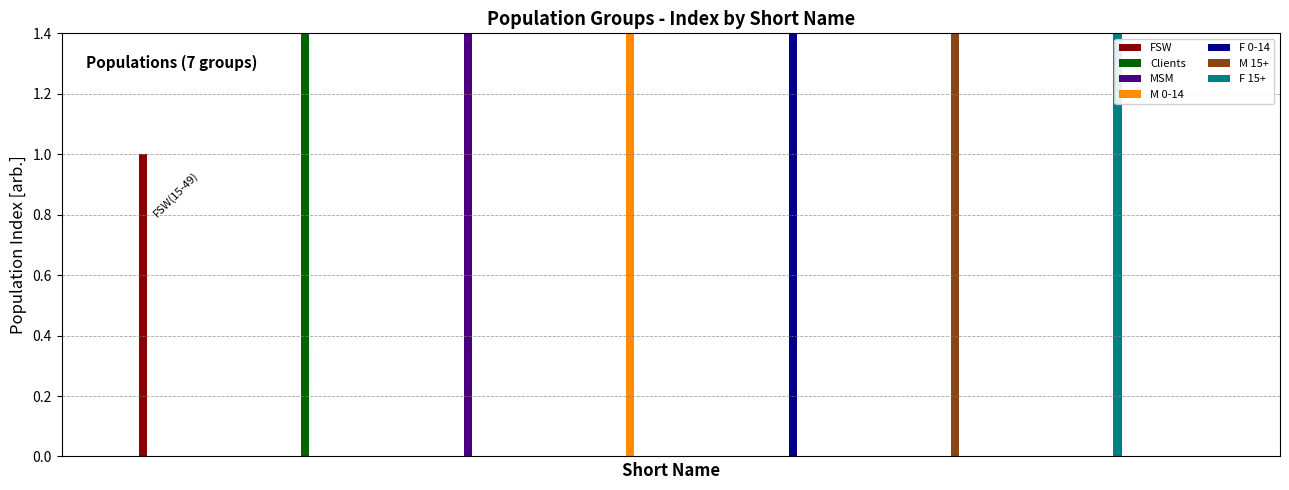

What is the label of the 2nd bar from the left?

Clients